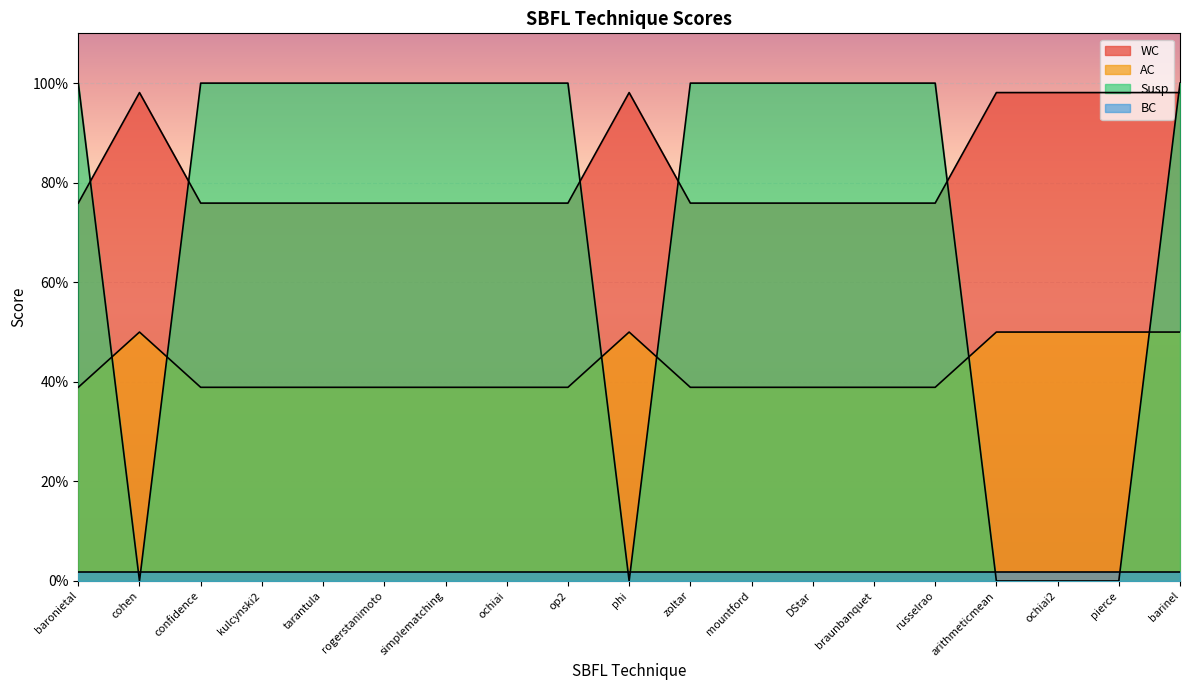

At barinel, list the series in order from smallest to largest.

BC, AC, WC, Susp